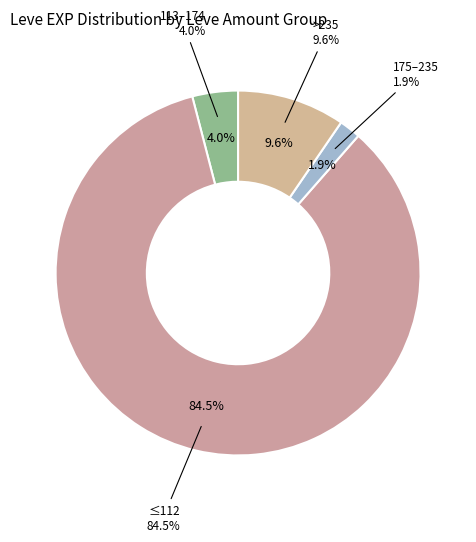

Is Table Salt the majority of the pie?

No